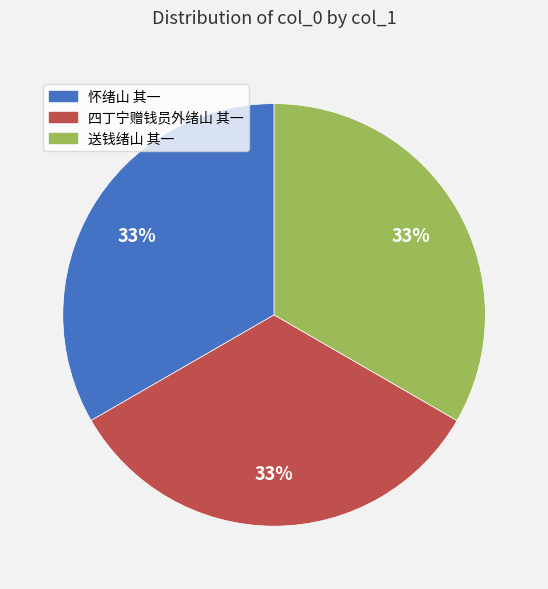

Is there a majority slice in this chart?

No